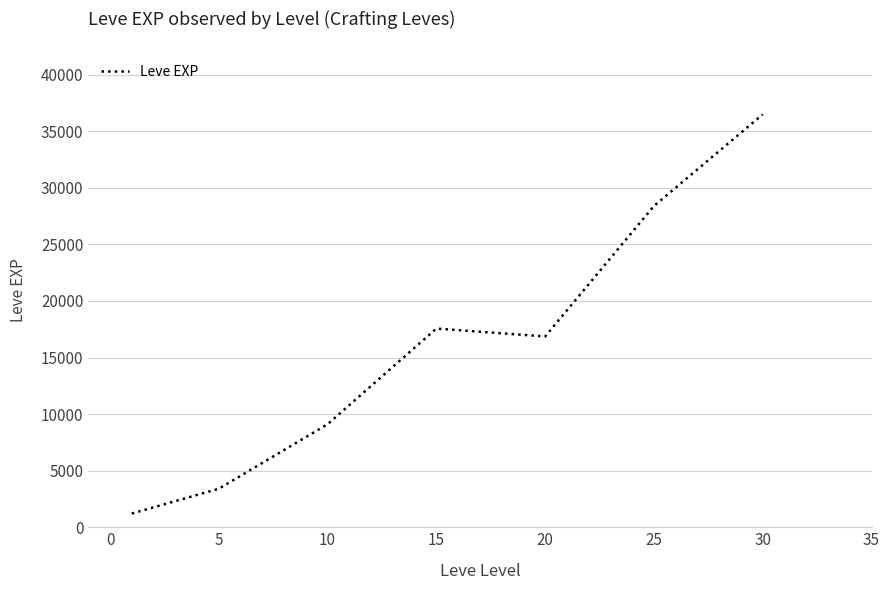

What is the difference between the maximum and second lowest values?

33087.5